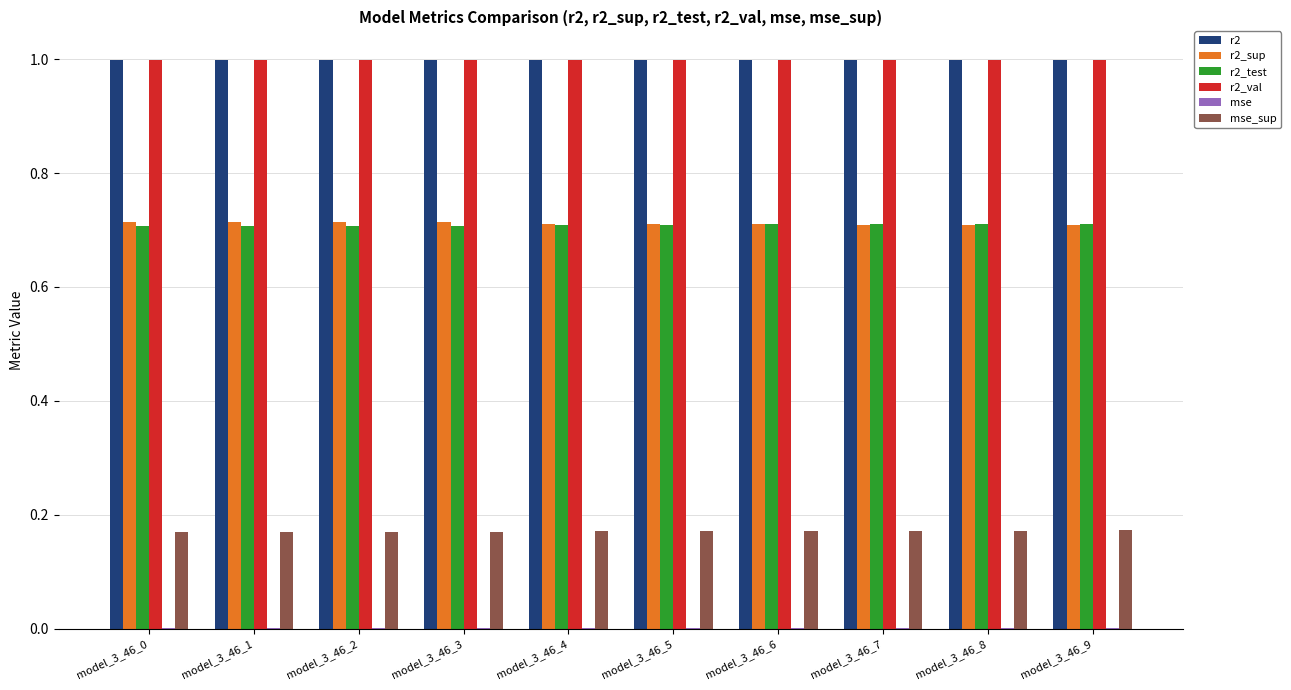

How many categories are shown in the chart?

10